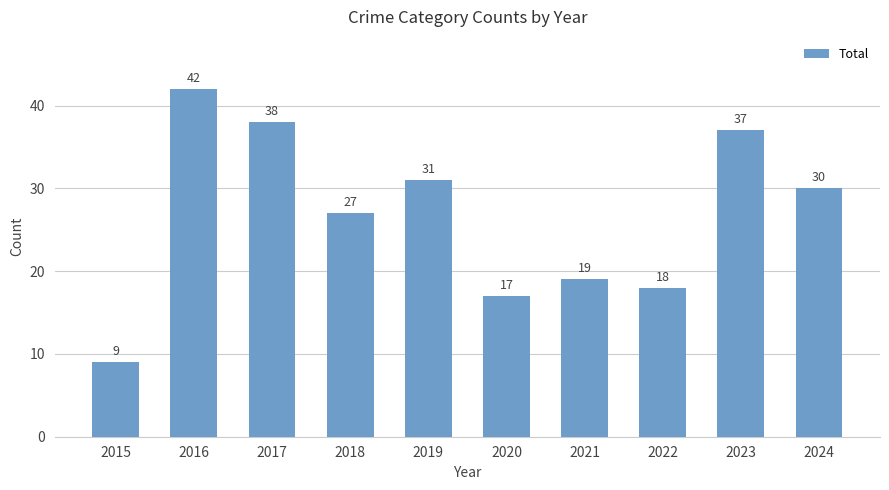

List the labels in order of value, smallest first.

2015, 2020, 2022, 2021, 2018, 2024, 2019, 2023, 2017, 2016